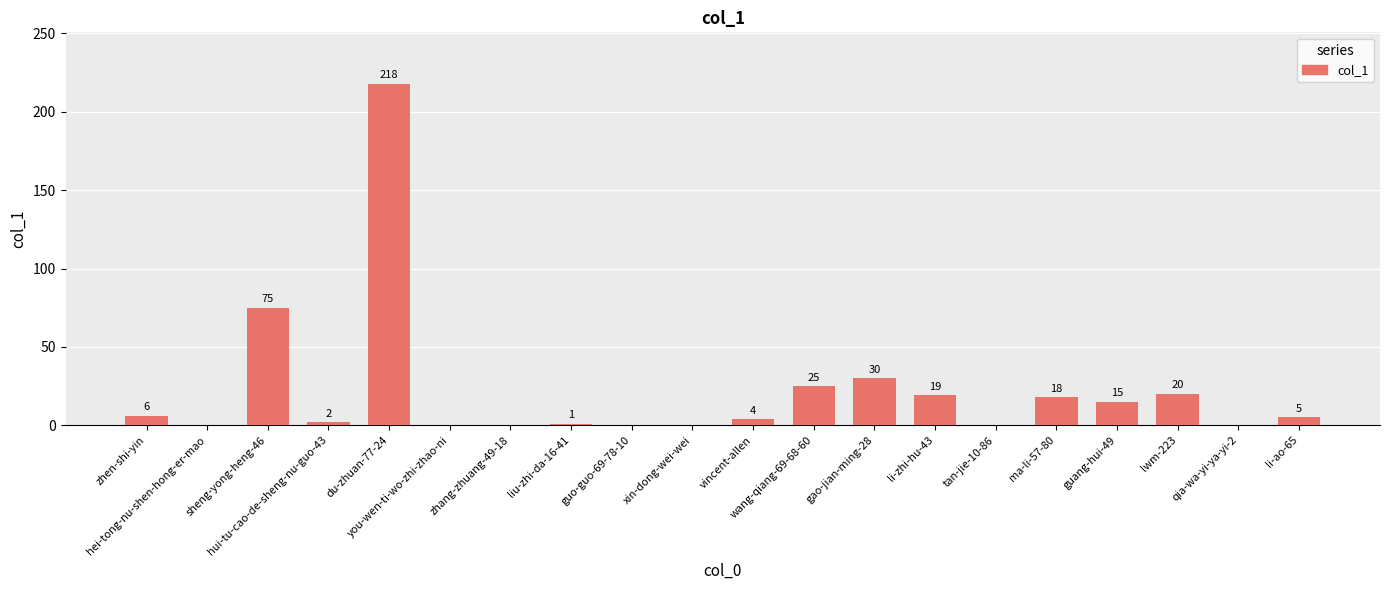

What is the greatest value displayed?

218